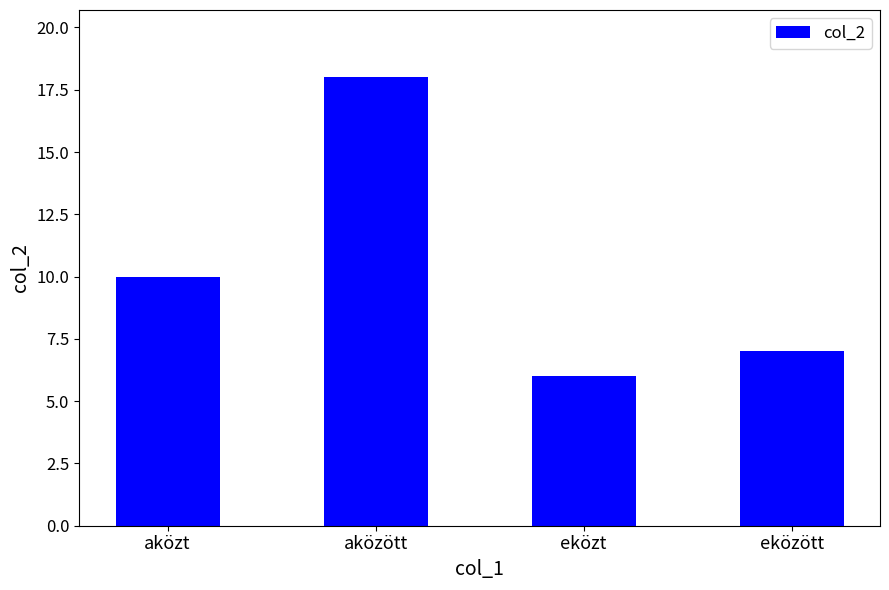

Between eközött and aközt, which is larger?

aközt